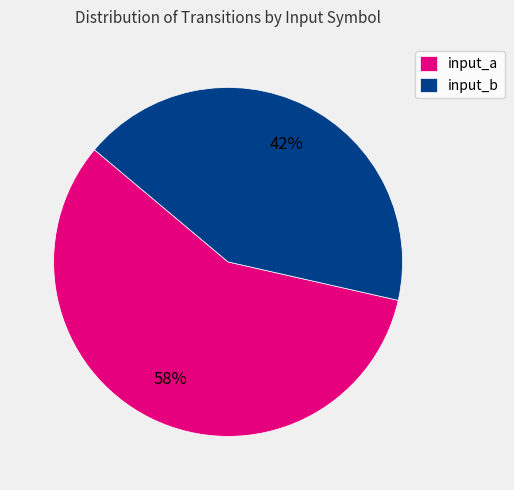

How many segments does this pie chart have?

2